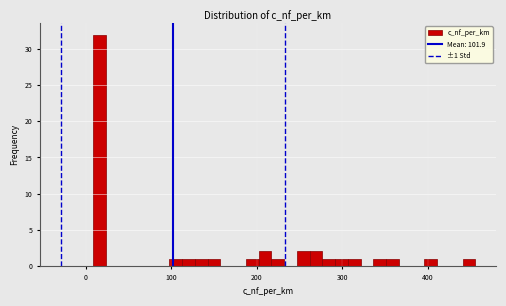

Around what value on the x-axis is the tallest bar? Give the approximate position of its centre, as read against the axis.

20